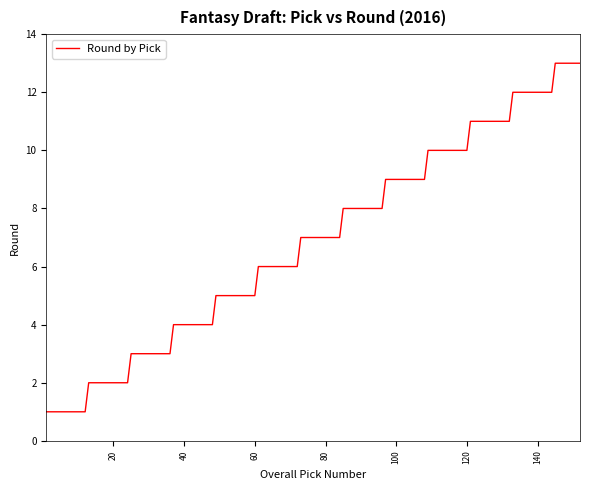

What is the difference between the maximum and minimum values?

12